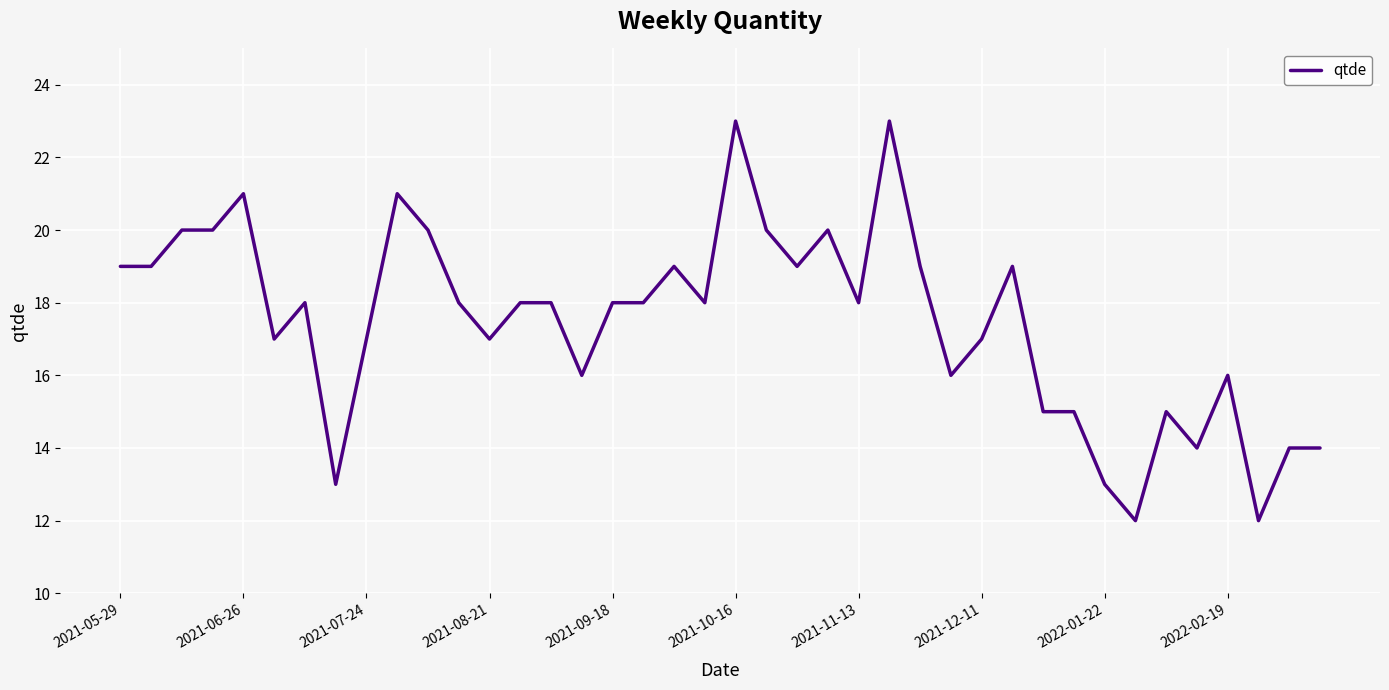

Does the chart have visible grid lines?

Yes